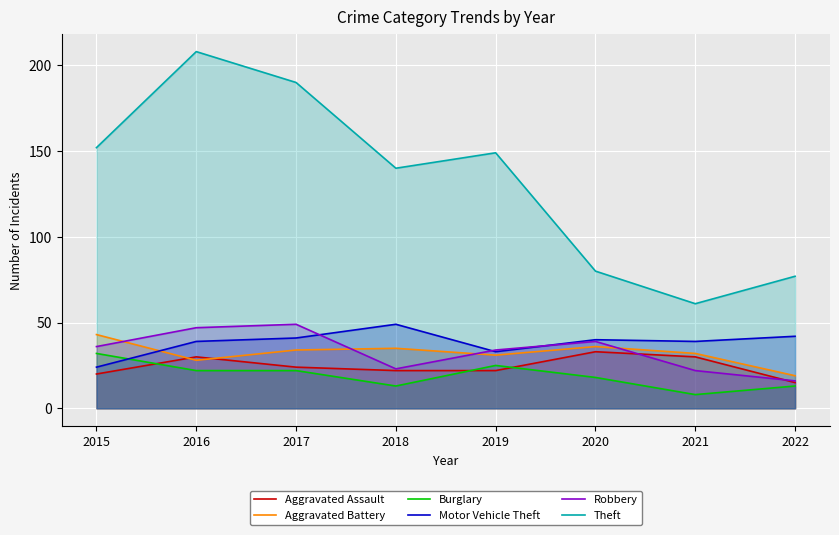

Where do Aggravated Assault and Aggravated Battery first cross each other?

2015 and 2016